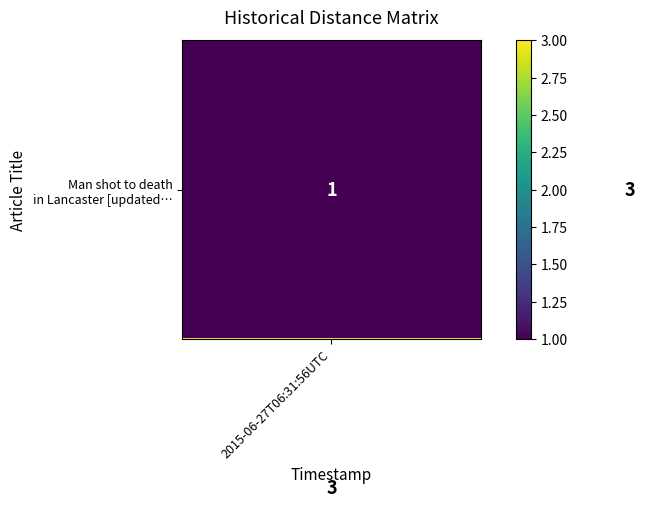

What is the greatest value displayed?

3